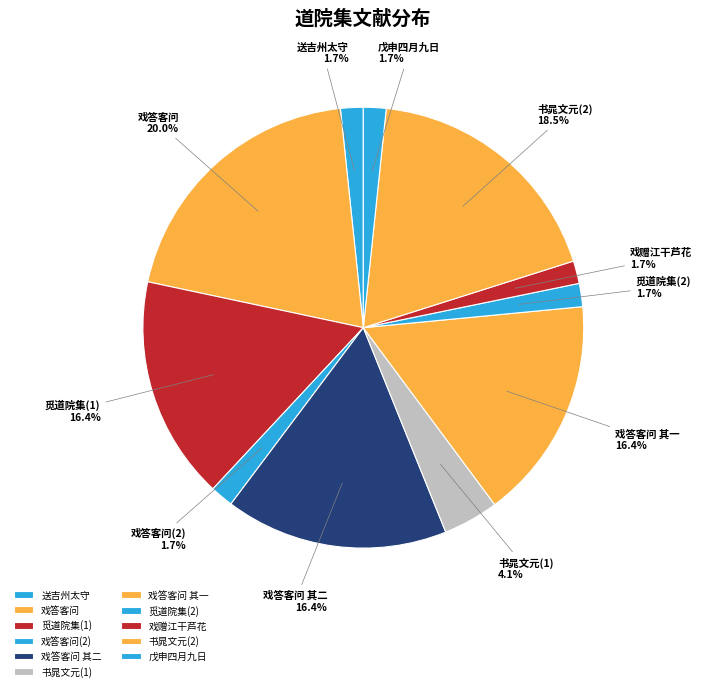

Is 觅道院集(2) the majority of the pie?

No